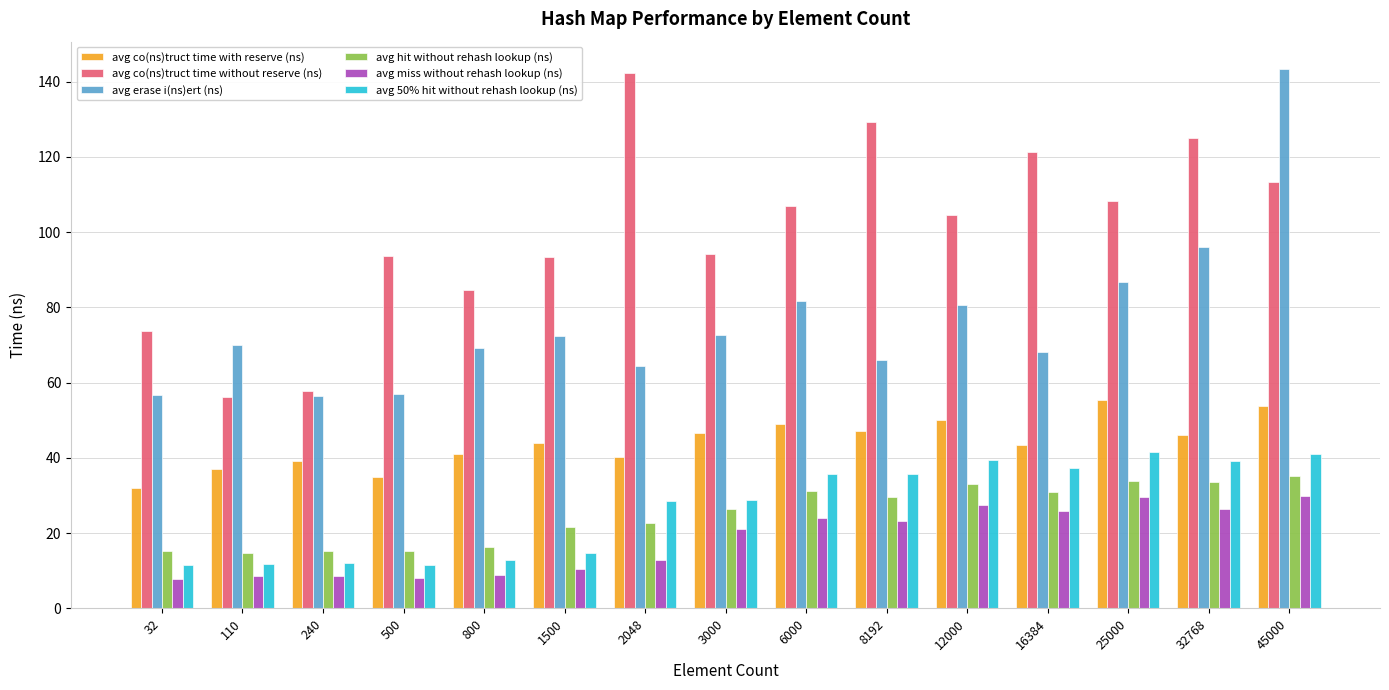

Between 3000 and 32768, which series saw the biggest shift?

avg co(ns)truct time without reserve (ns)